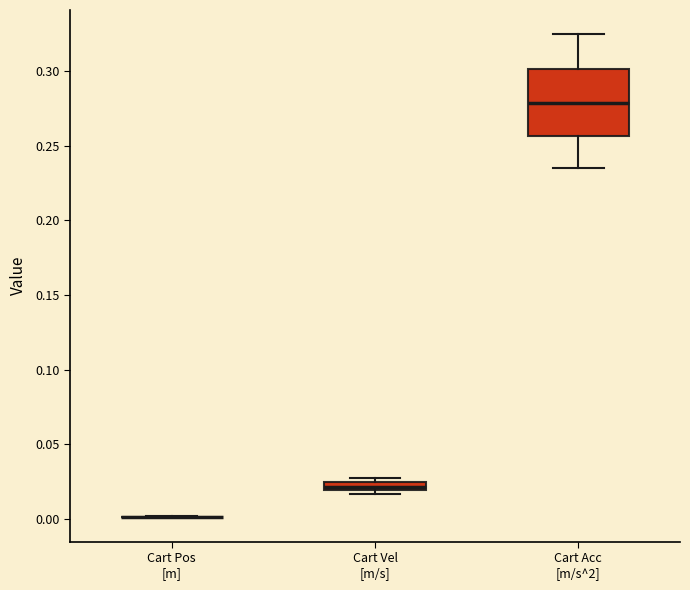

Which box is the tallest, from its lower edge to its upper edge?

Cart Acc [m/s^2]